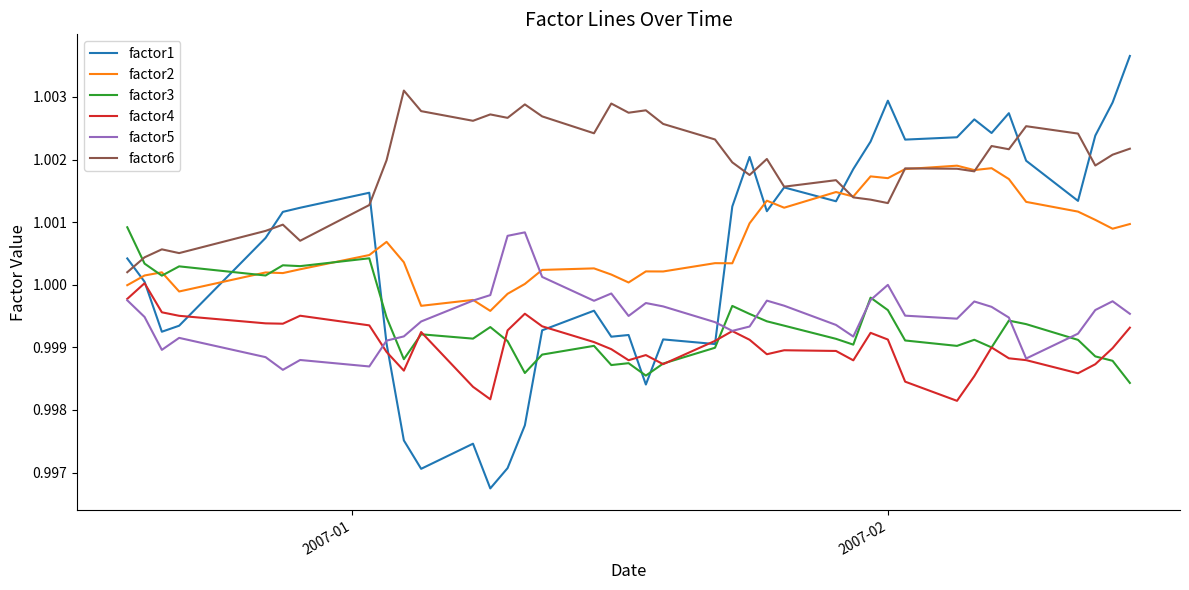

Which series has the largest range (max minus min)?

factor1